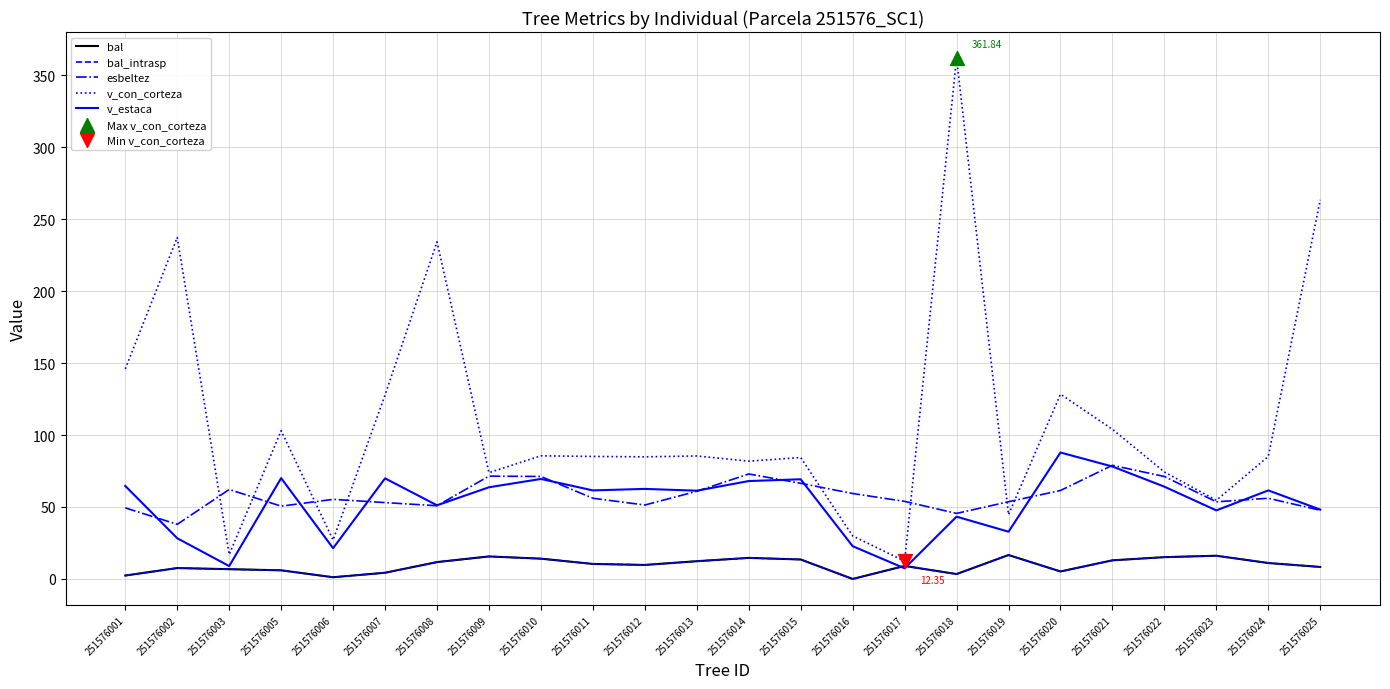

Which series has the largest total across all categories?

v_con_corteza